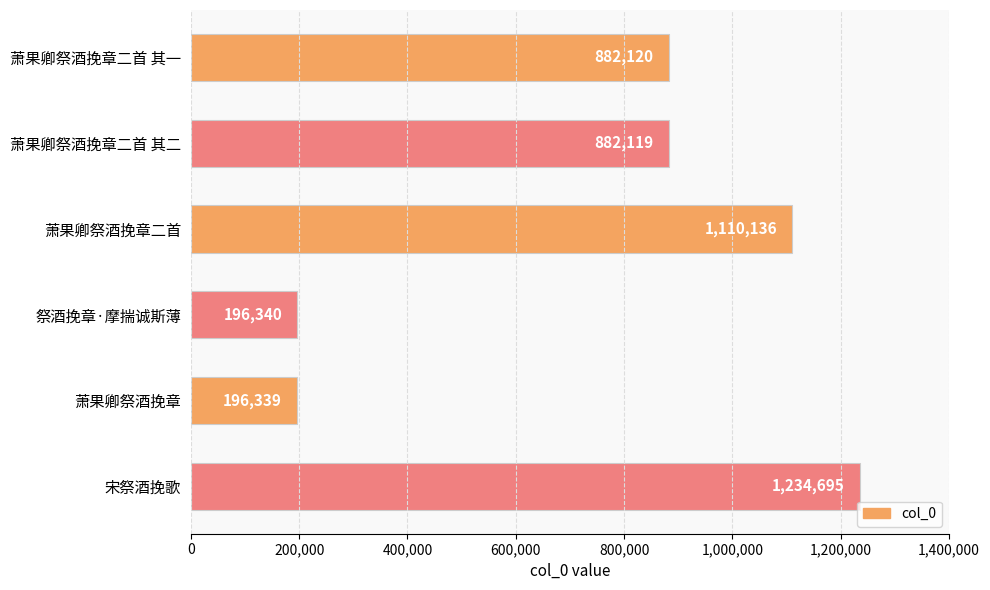

List the labels in order of value, largest first.

宋祭酒挽歌, 萧果卿祭酒挽章二首, 萧果卿祭酒挽章二首 其一, 萧果卿祭酒挽章二首 其二, 祭酒挽章·摩揣诚斯薄, 萧果卿祭酒挽章